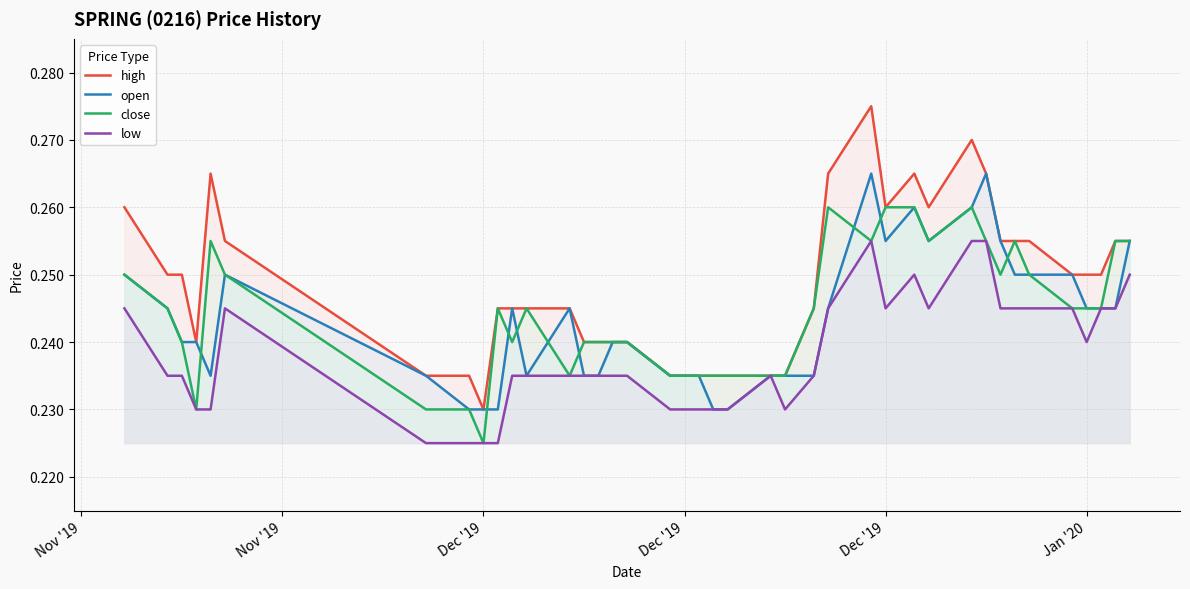

True or false: high and close intersect in this chart.

False